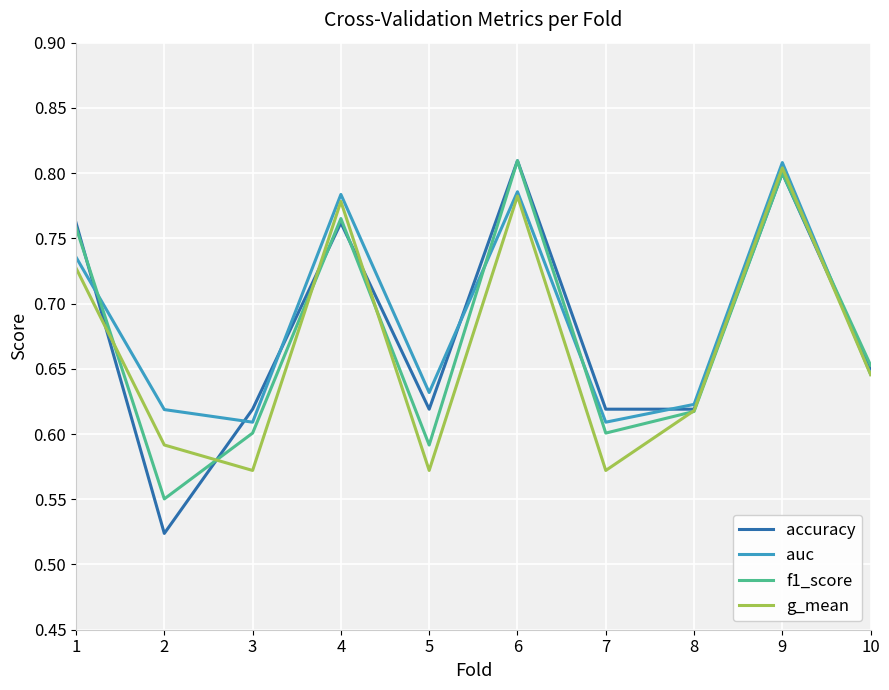

List the series in order of their overall mean, lowest first.

g_mean, f1_score, accuracy, auc